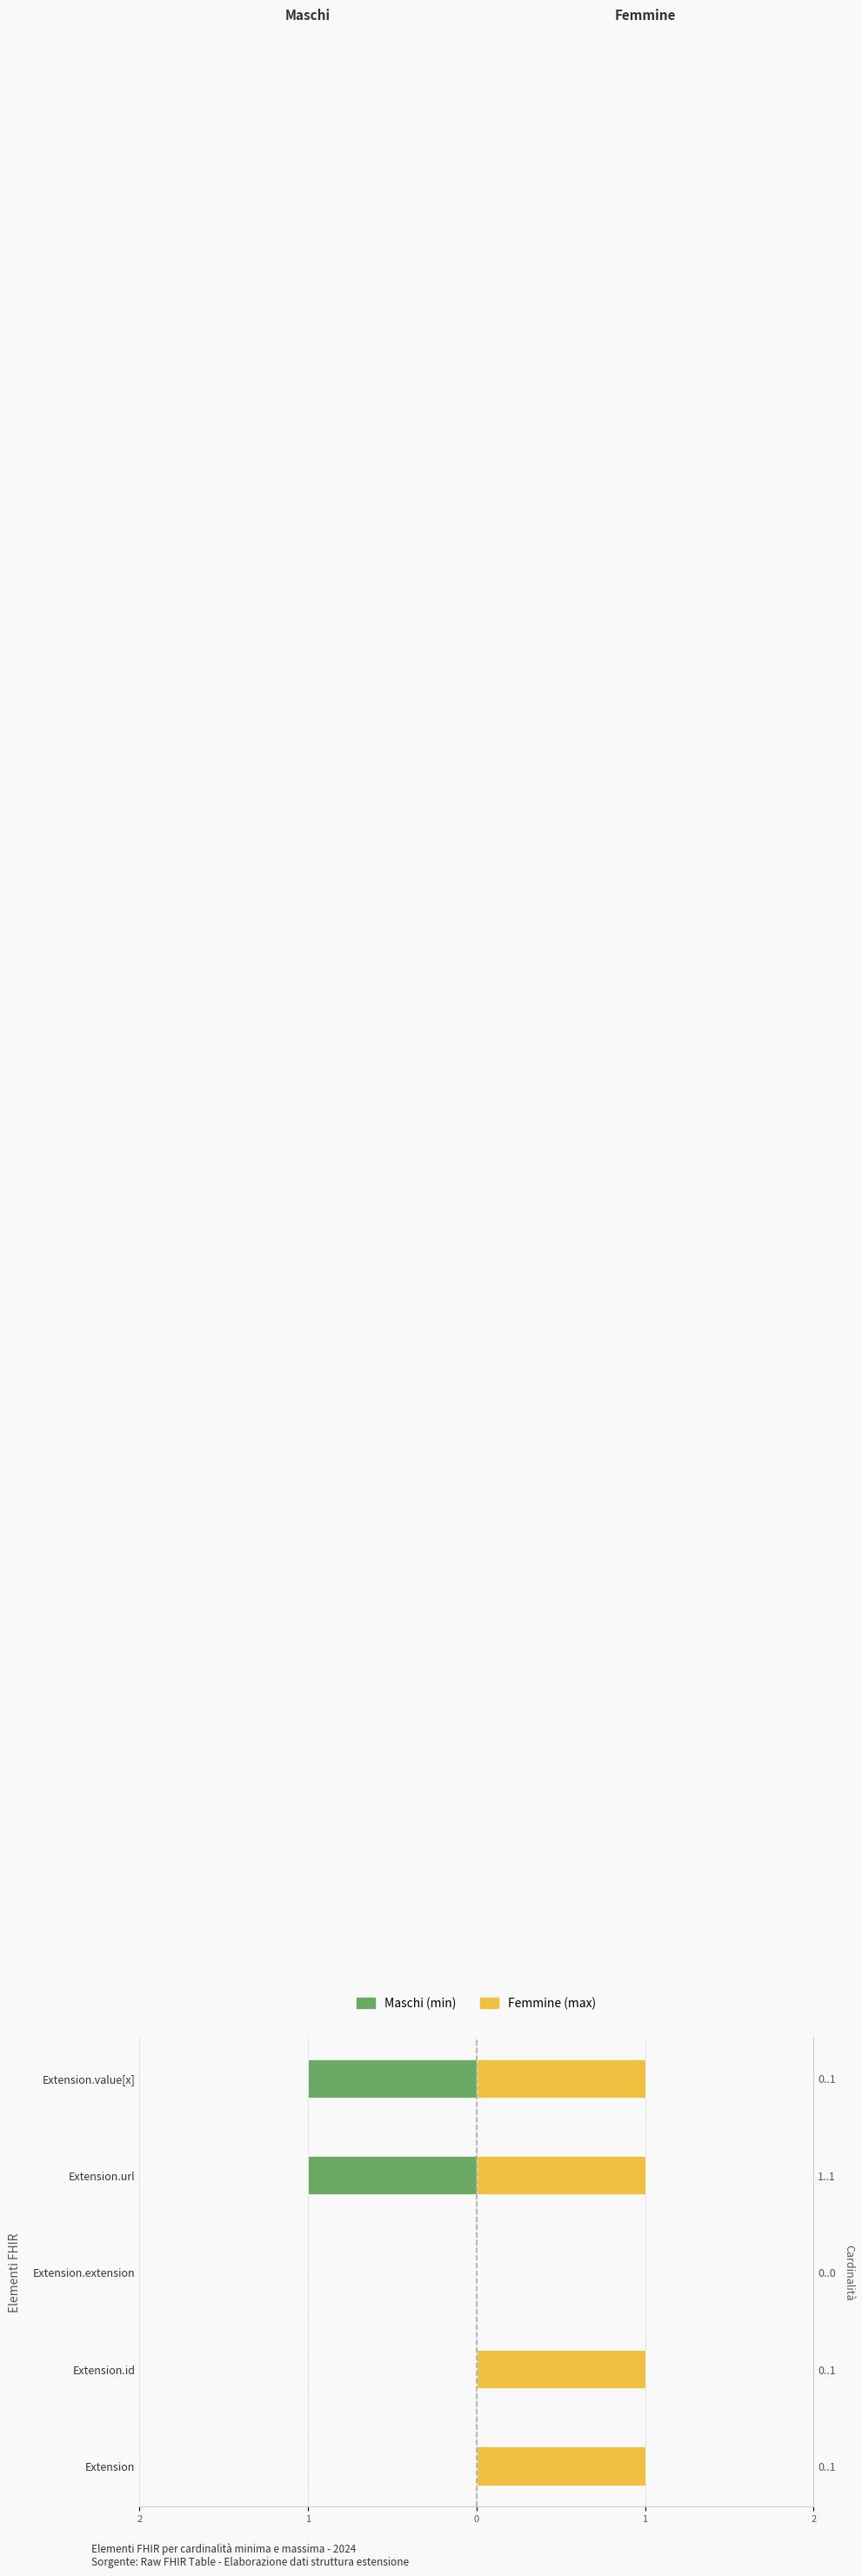

What is the difference between the second highest and minimum values in the Maschi series?

1